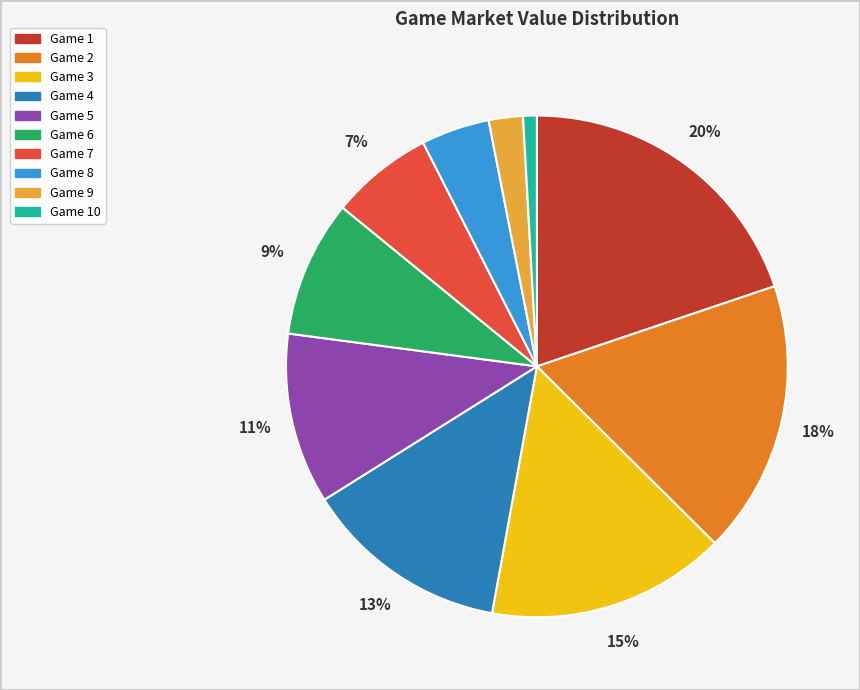

Count the number of slices in the pie.

10